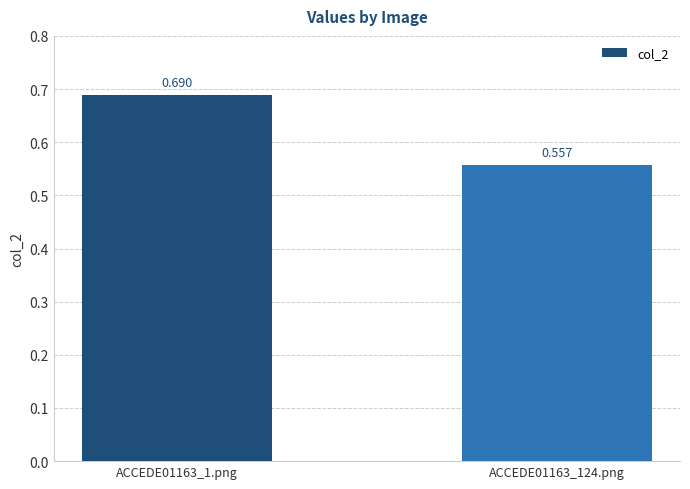

What is the value of the 1st bar from the left?

0.7